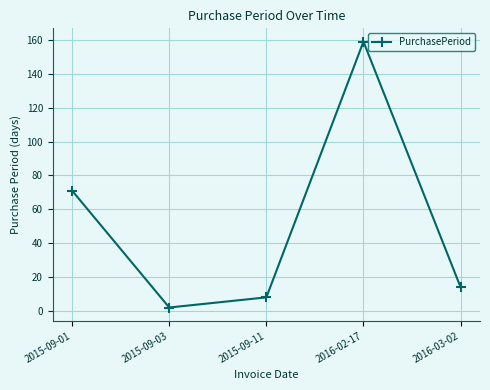

Where does the data first go above 14?

2015-09-01